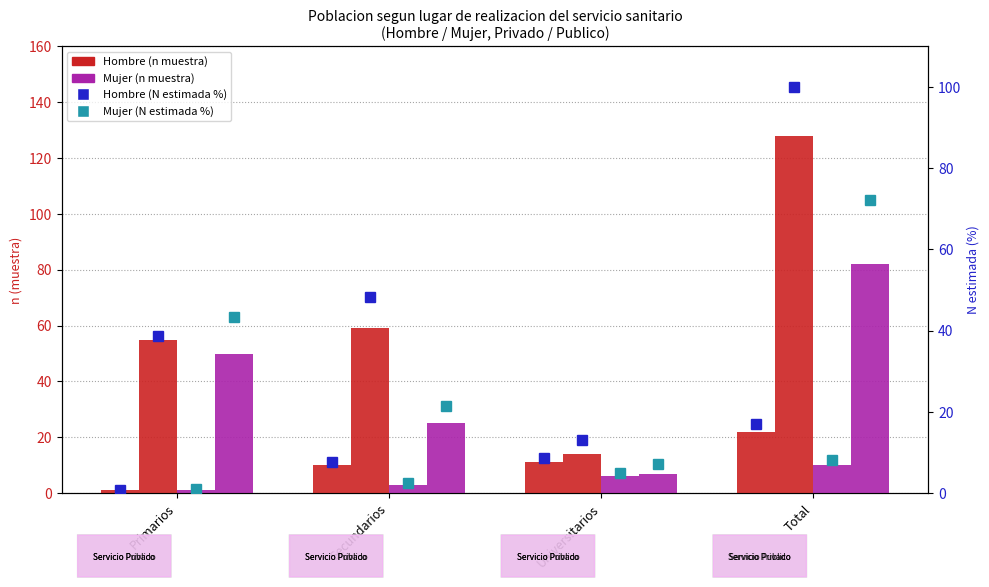

Which series has the largest total across all categories?

Hombre - Publico